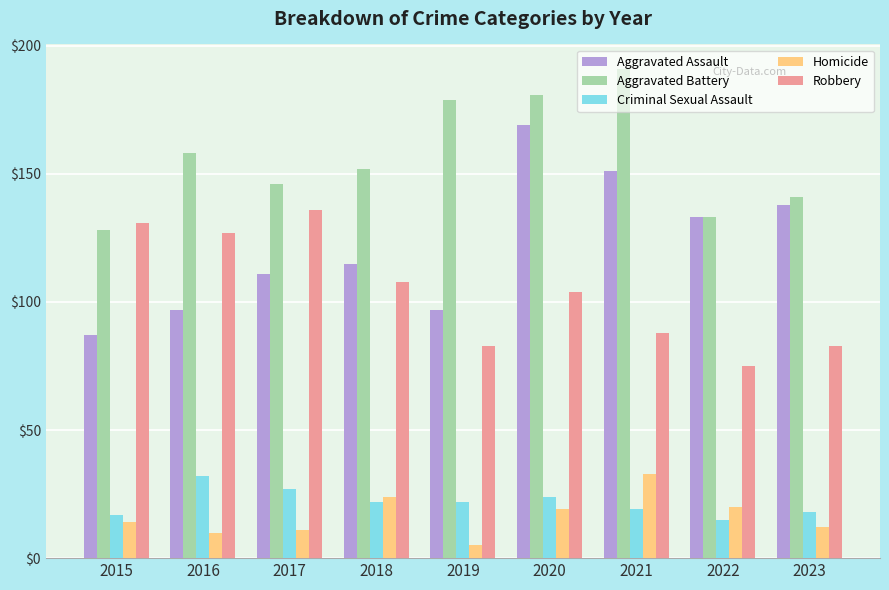

Is the value of Robbery at 2017 greater than the value of Aggravated Battery at 2023?

No